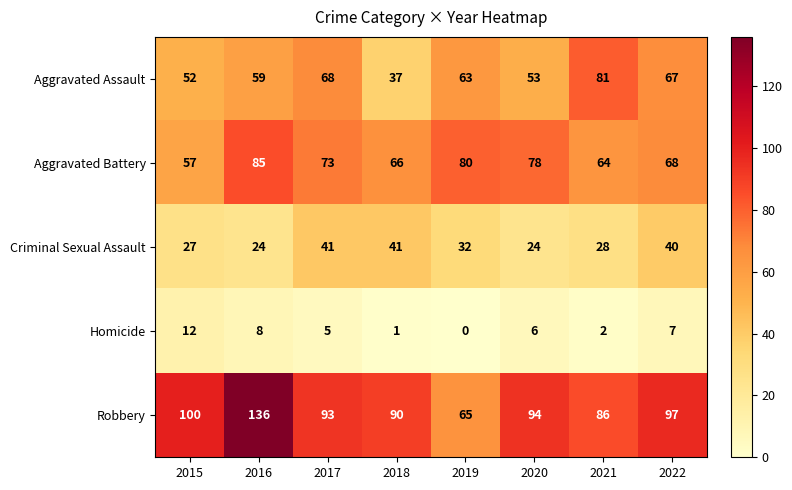

What is the difference between the Criminal Sexual Assault values at 2019 and 2017?

9